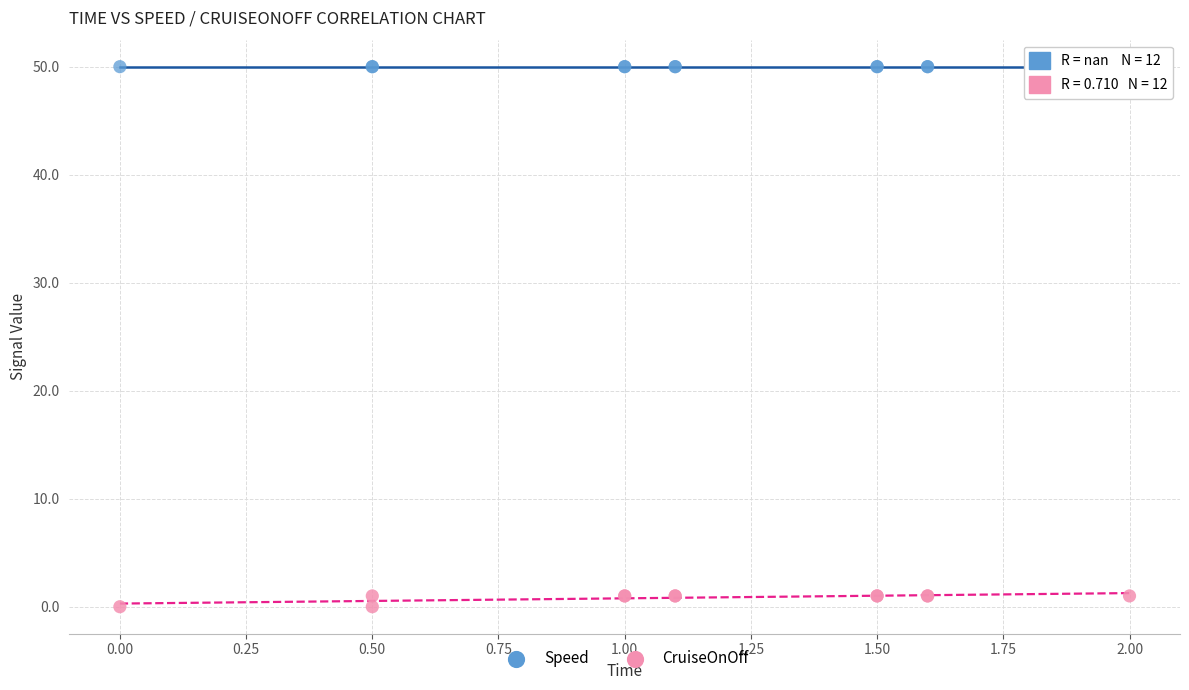

Which series contains the highest Y value?

Speed